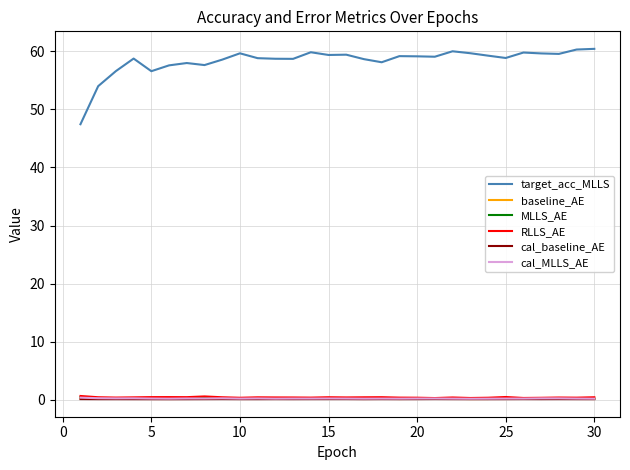

True or false: target_acc_MLLS and RLLS_AE cross at least once.

False